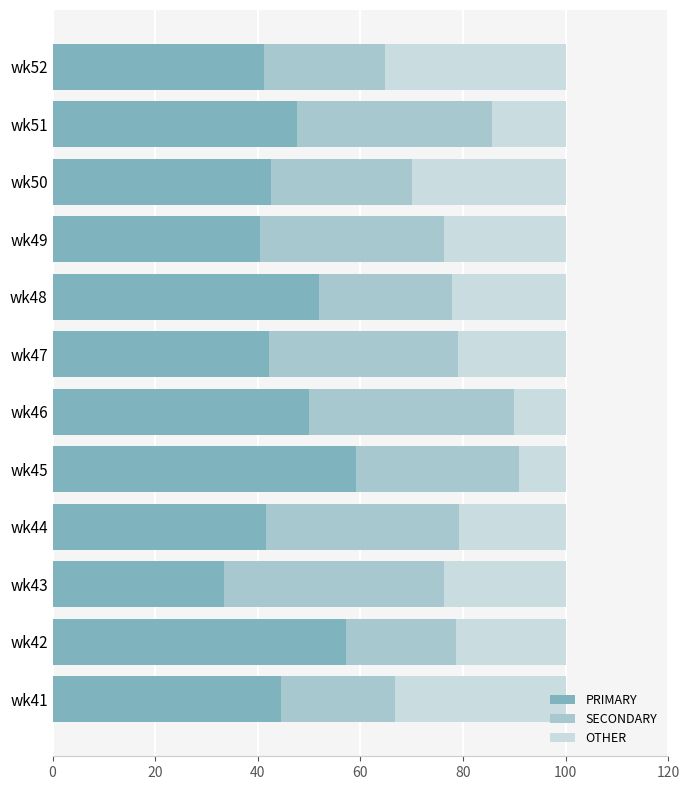

What is the difference between the second highest and second lowest values in the PRIMARY series?

16.7